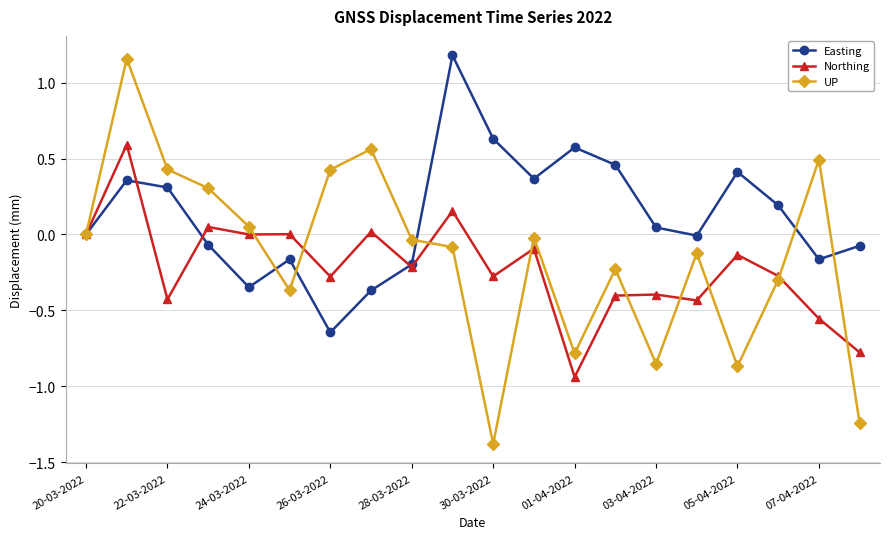

True or false: Easting has more than 2 interior local peaks.

True